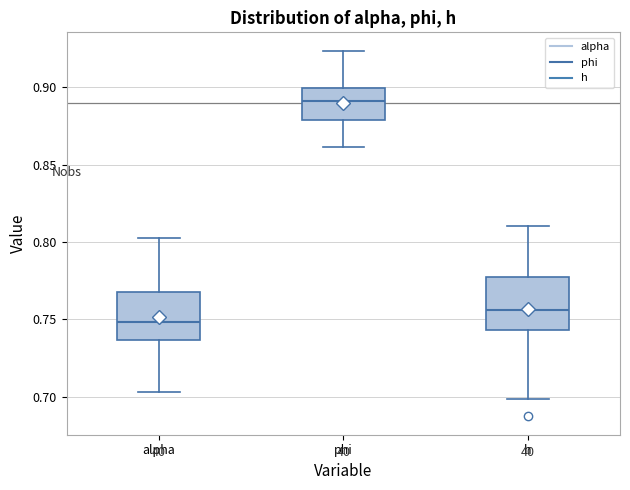

Reading left to right, transcribe this box plot: for each box, give where its median line is, the range the box spans, and where its two whiskers end, as read against the y-axis. The values are not printed on the chart, so give them approximately, as read against the axis.

alpha: median 0.750, box 0.735 to 0.765, whiskers 0.705 to 0.805
phi: median 0.890, box 0.880 to 0.900, whiskers 0.860 to 0.925
h: median 0.755, box 0.745 to 0.775, whiskers 0.700 to 0.810